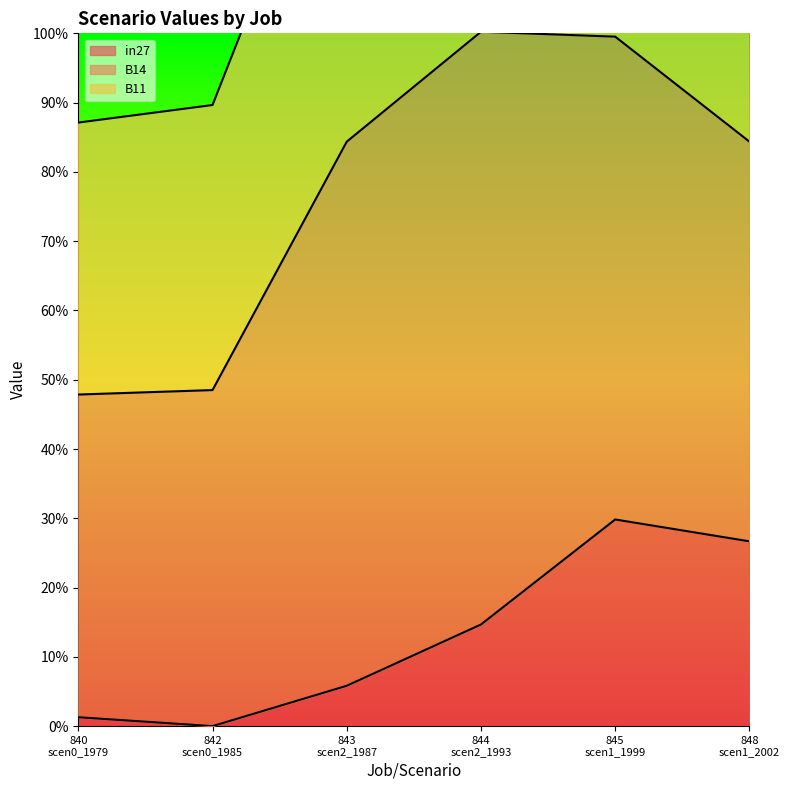

The value of B11 at job843_scenario2_1987 is 0.5. True or false?

True